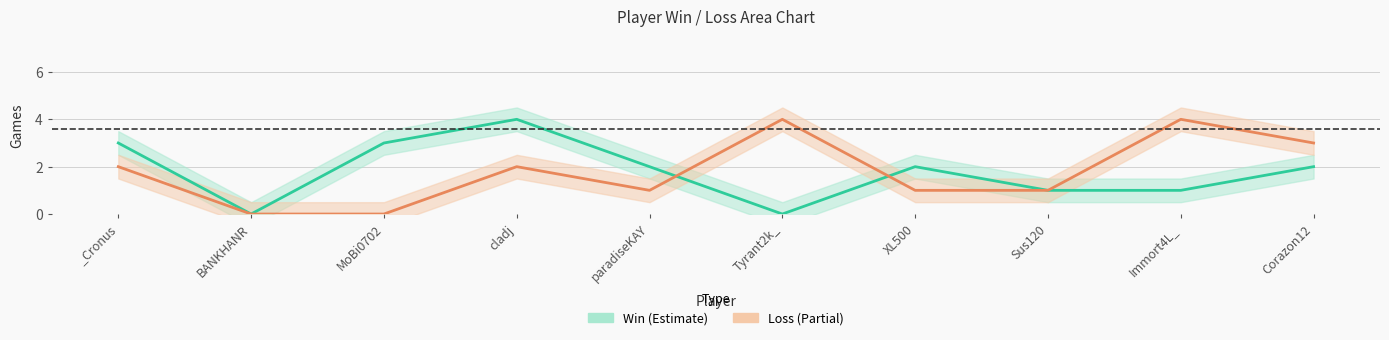

List the series in order of their peak value, lowest first.

Win, Loss